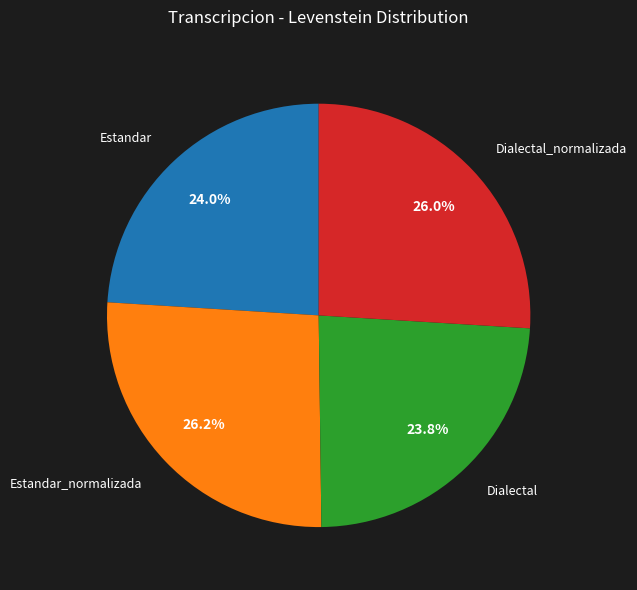

Does any single category account for the majority?

No